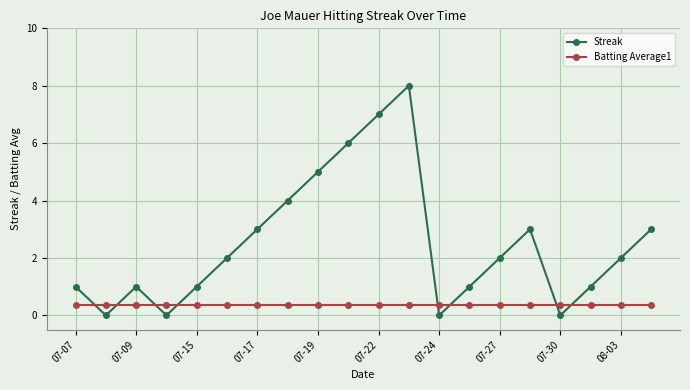

Which series has the largest range (max minus min)?

Streak